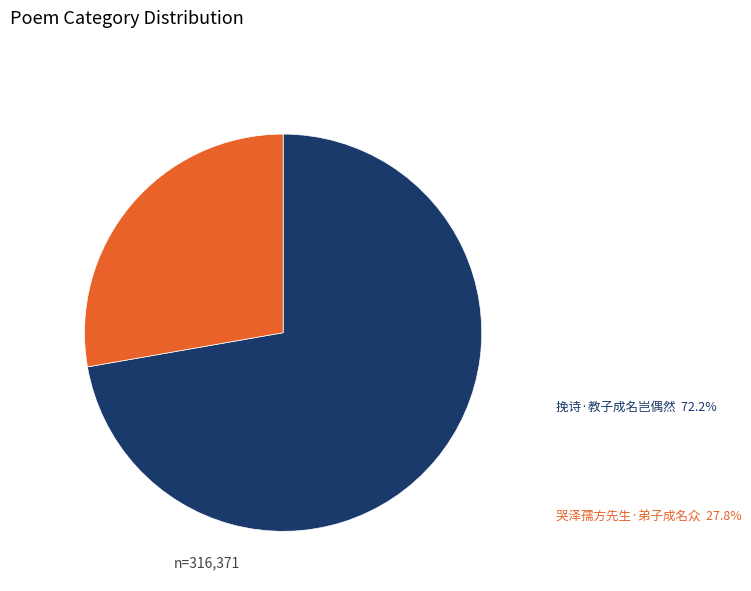

Does any single category account for the majority?

Yes